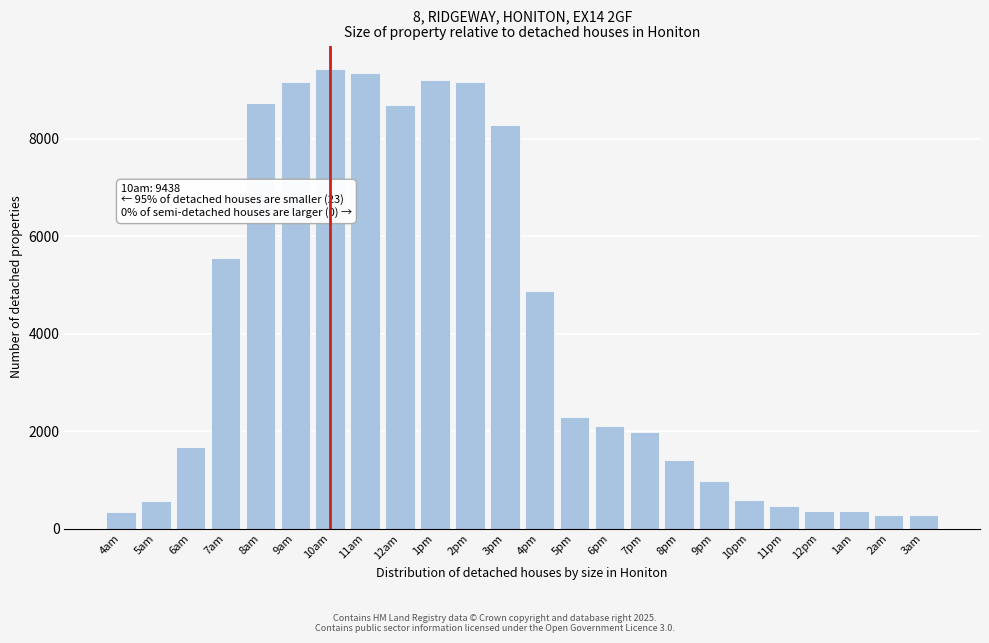

What is the change in value from 7pm to 1am?

-1628.2